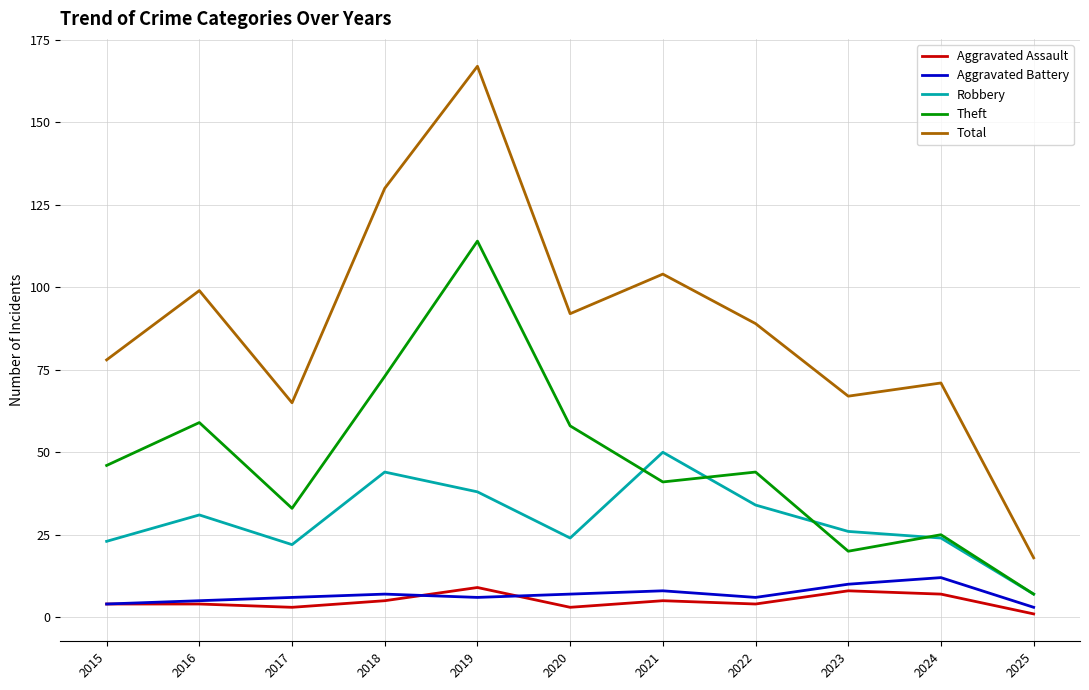

At which category is the sum across all series the highest?

2019